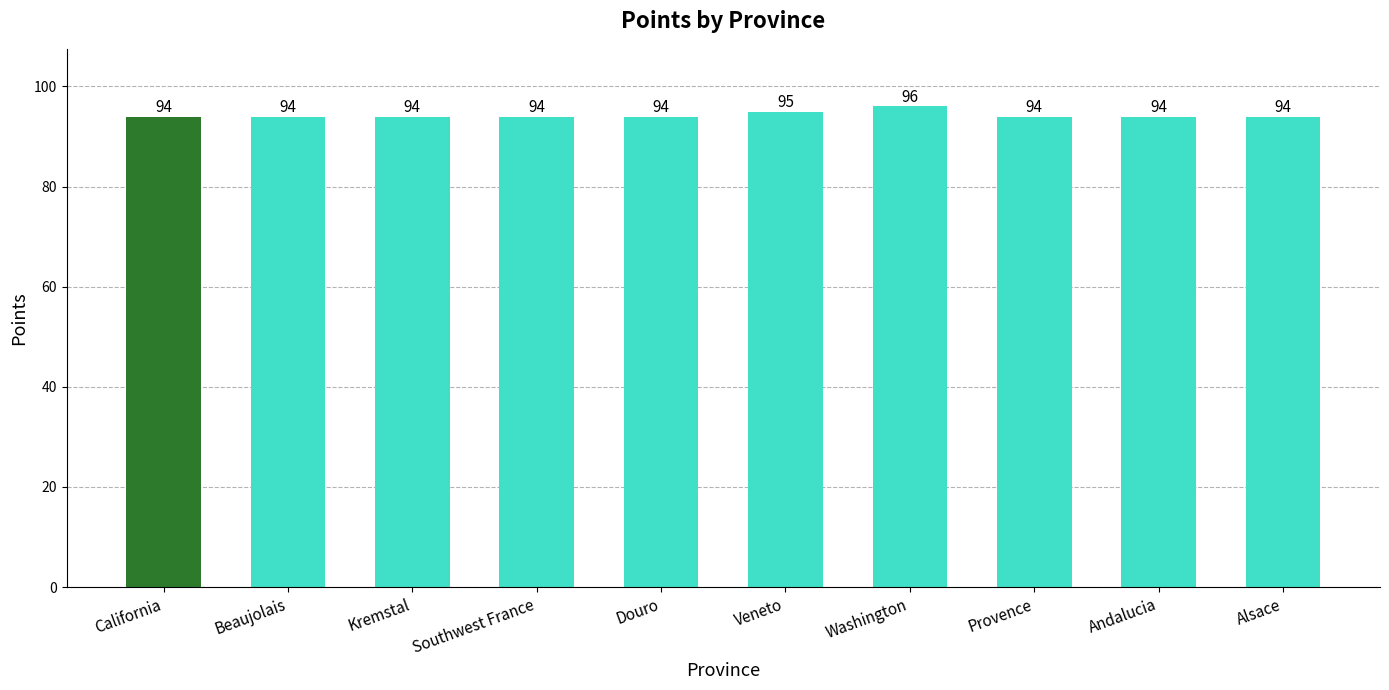

What is the difference between the maximum and minimum values?

2